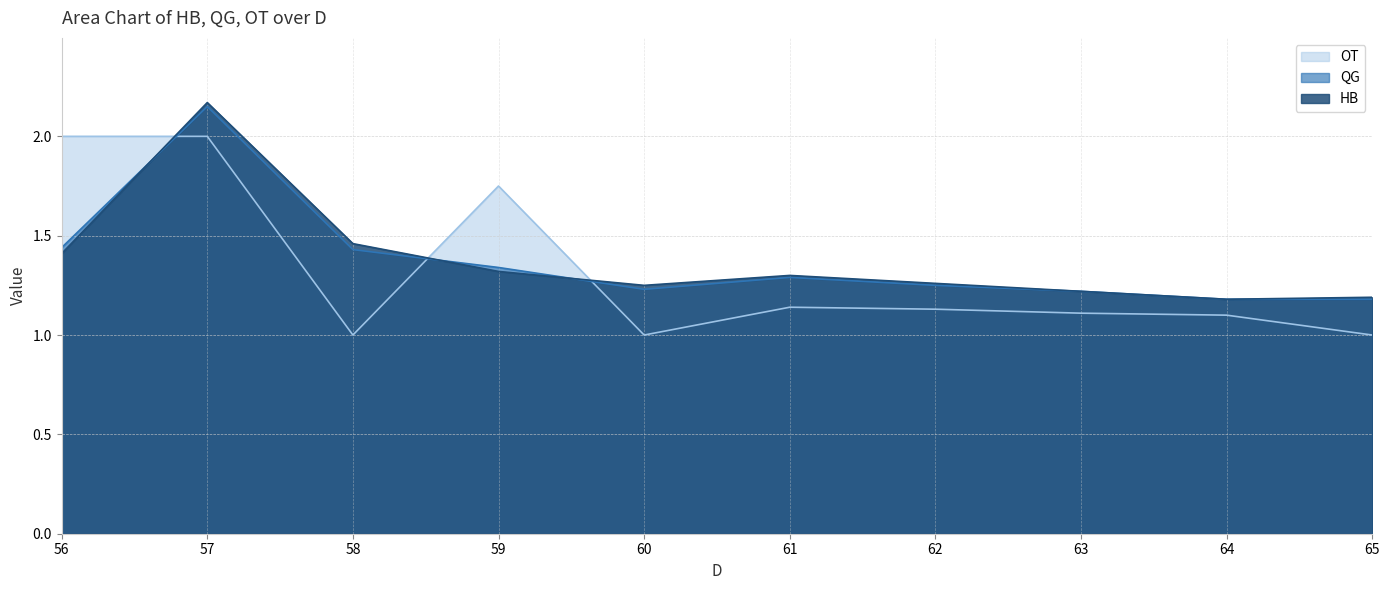

What are all the series names shown in the legend?

OT, QG, HB